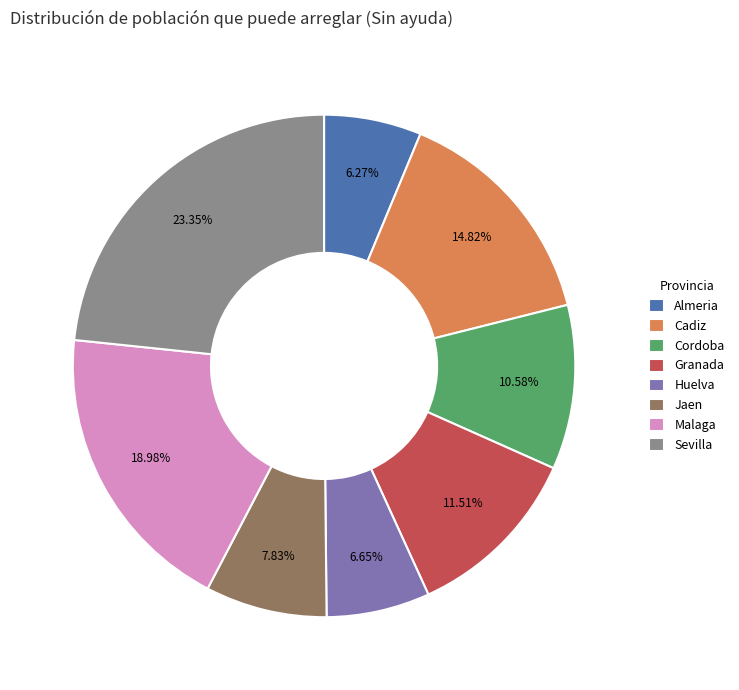

To the nearest percent, what percentage of the pie is Almeria?

6%